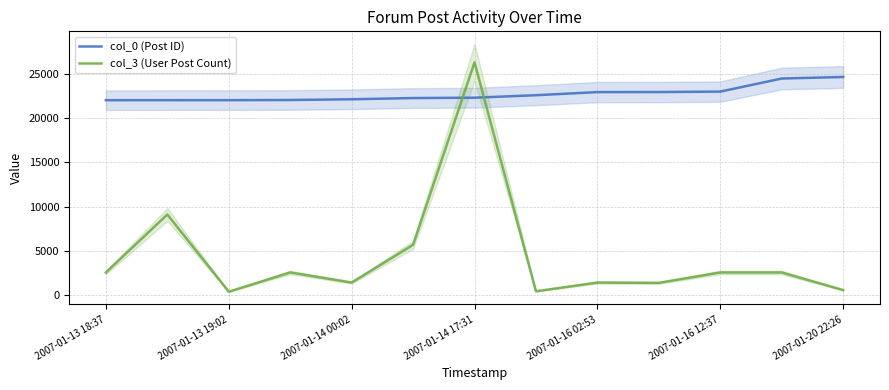

Is this an area chart (filled region under the line)?

No